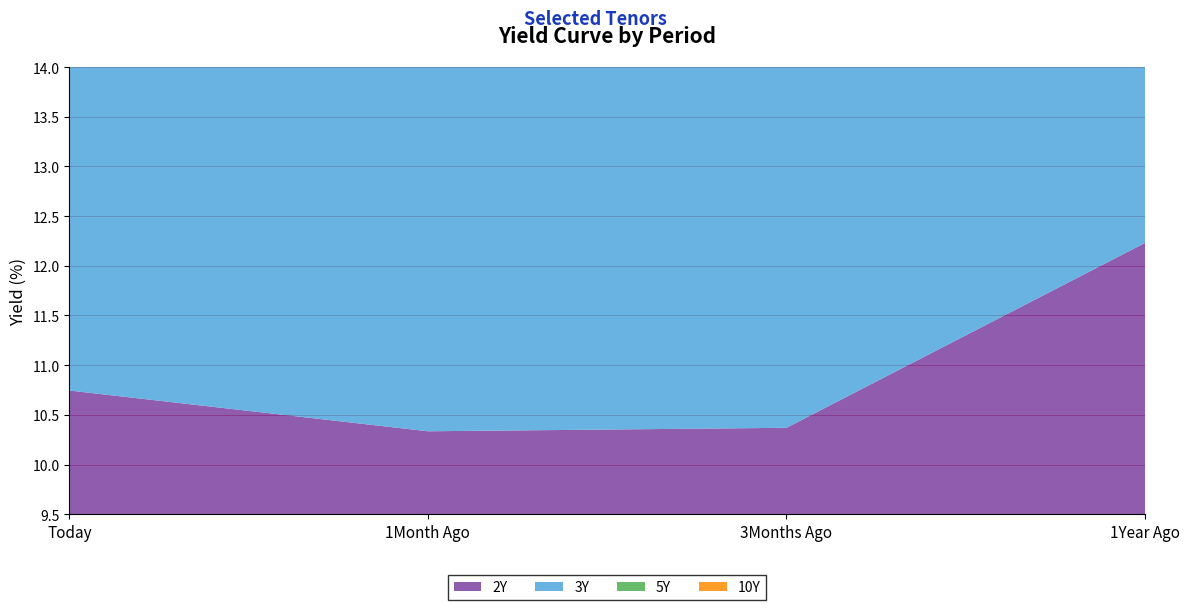

Reading left to right, list all the values displayed in this chart.

2Y: Today=10.7	1Month Ago=10.3	3Months Ago=10.4	1Year Ago=12.2
3Y: Today=11.1	1Month Ago=10.6	3Months Ago=10.3	1Year Ago=11.9
5Y: Today=11.4	1Month Ago=11.1	3Months Ago=10.7	1Year Ago=11.7
10Y: Today=11.8	1Month Ago=11.5	3Months Ago=10.9	1Year Ago=11.9